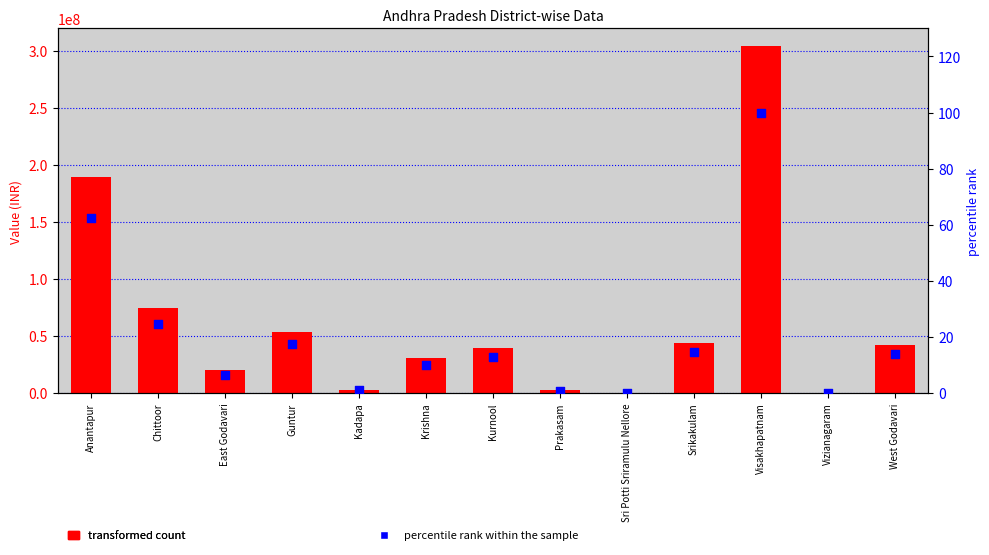

At how many categories does at least one series exceed 182570058?

2